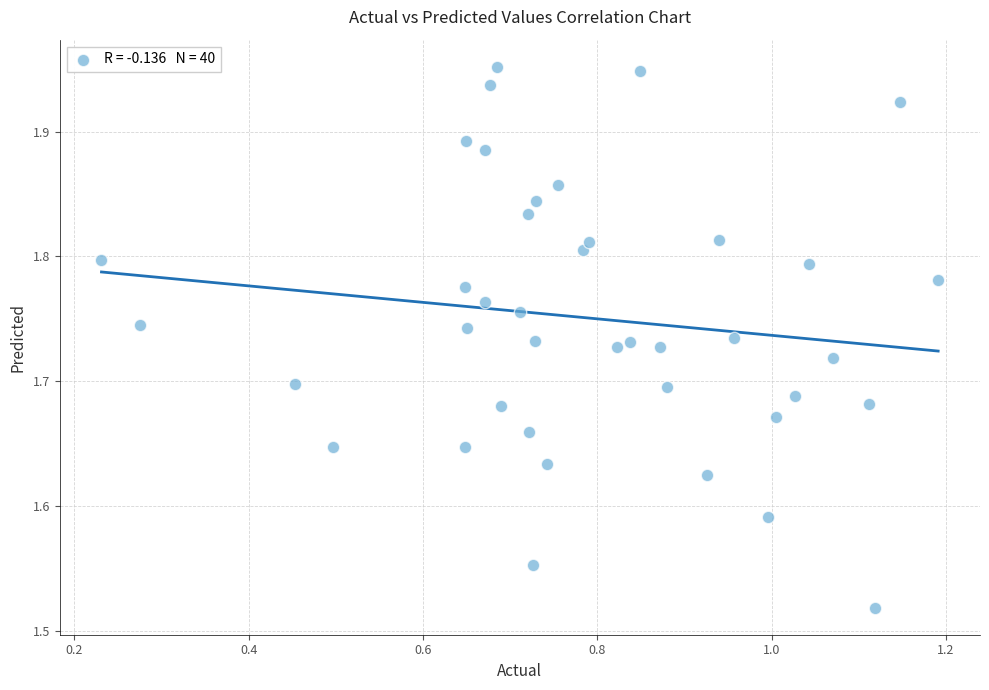

What is the range of X values (max minus min)?

1.0